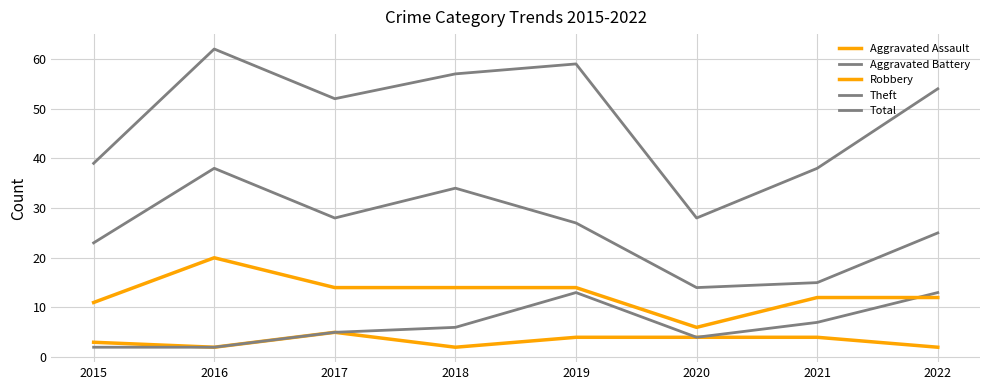

Where does the Aggravated Assault series first go above 4?

2017